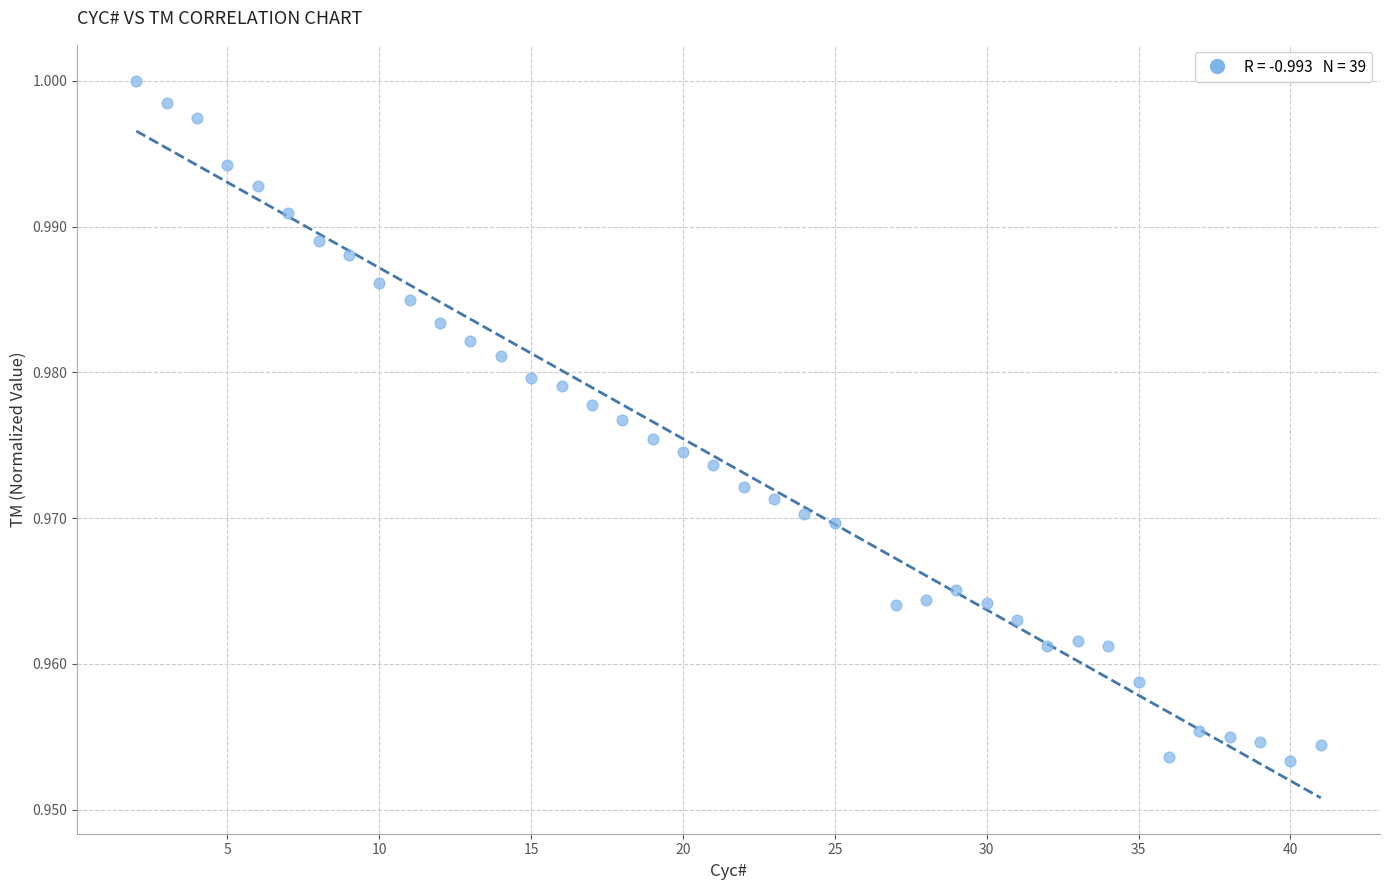

What is the range of X values (max minus min)?

39.0